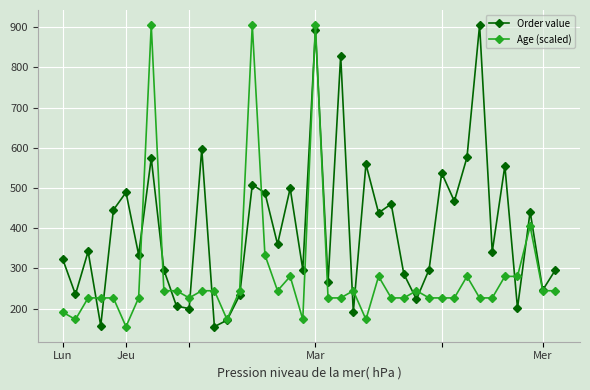

What is the average value of the Order value series?

397.9